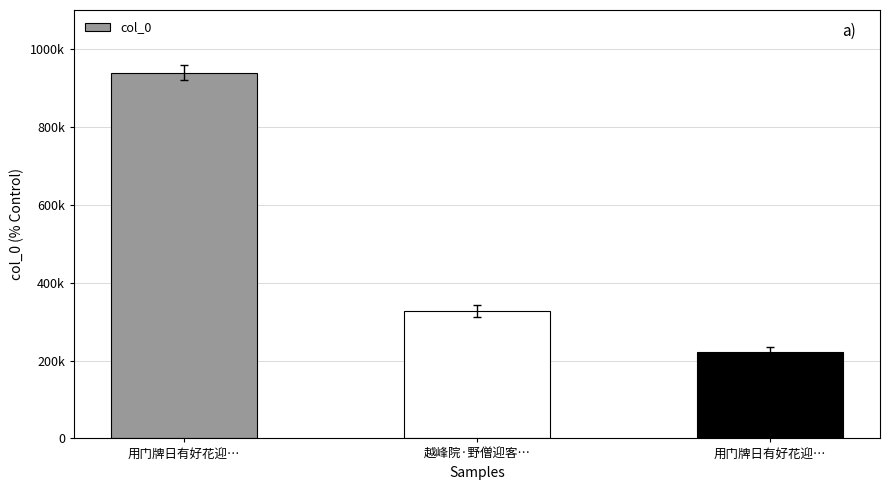

What is the smallest value displayed?

222454